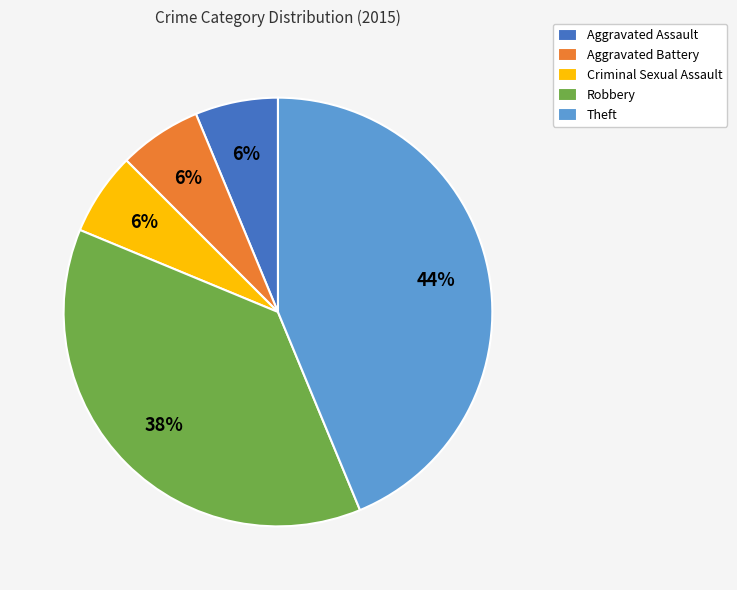

How many slices are in this pie chart?

5